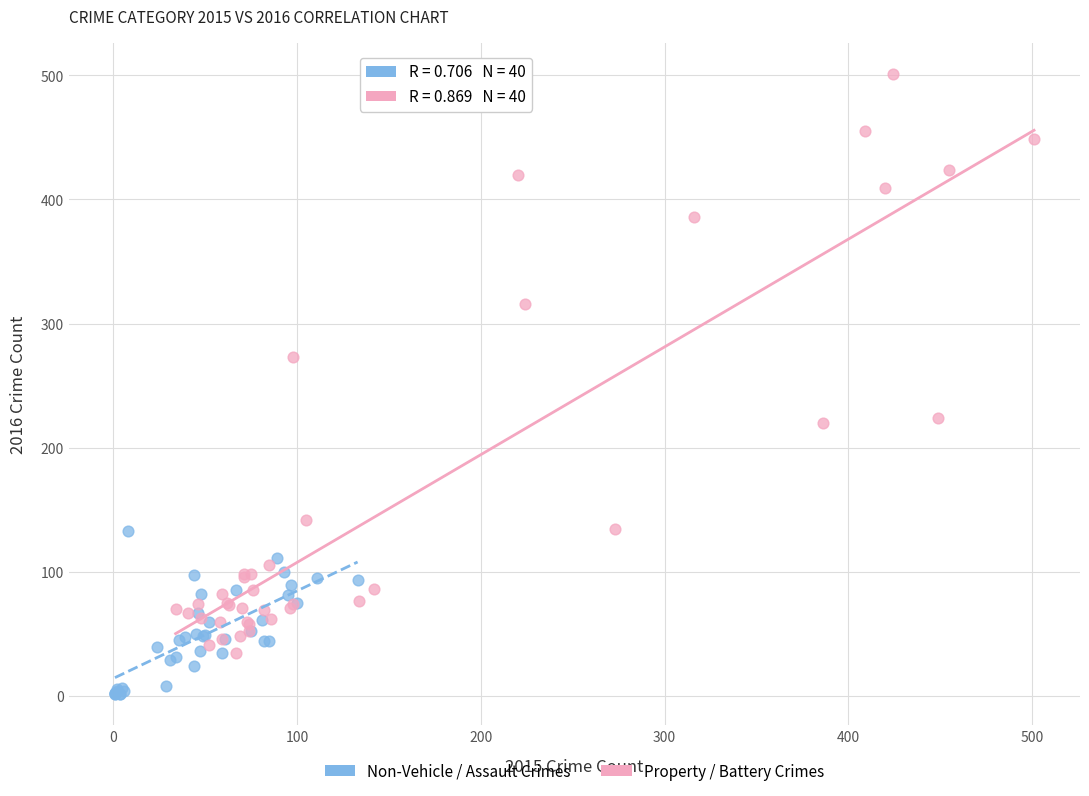

Which series contains the lowest Y value?

Non-Vehicle / Assault Crimes